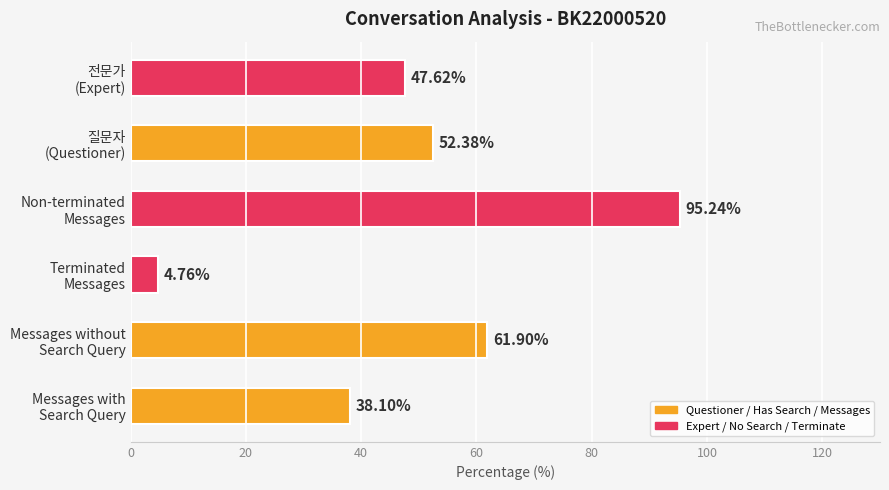

What is the average value?

50.0